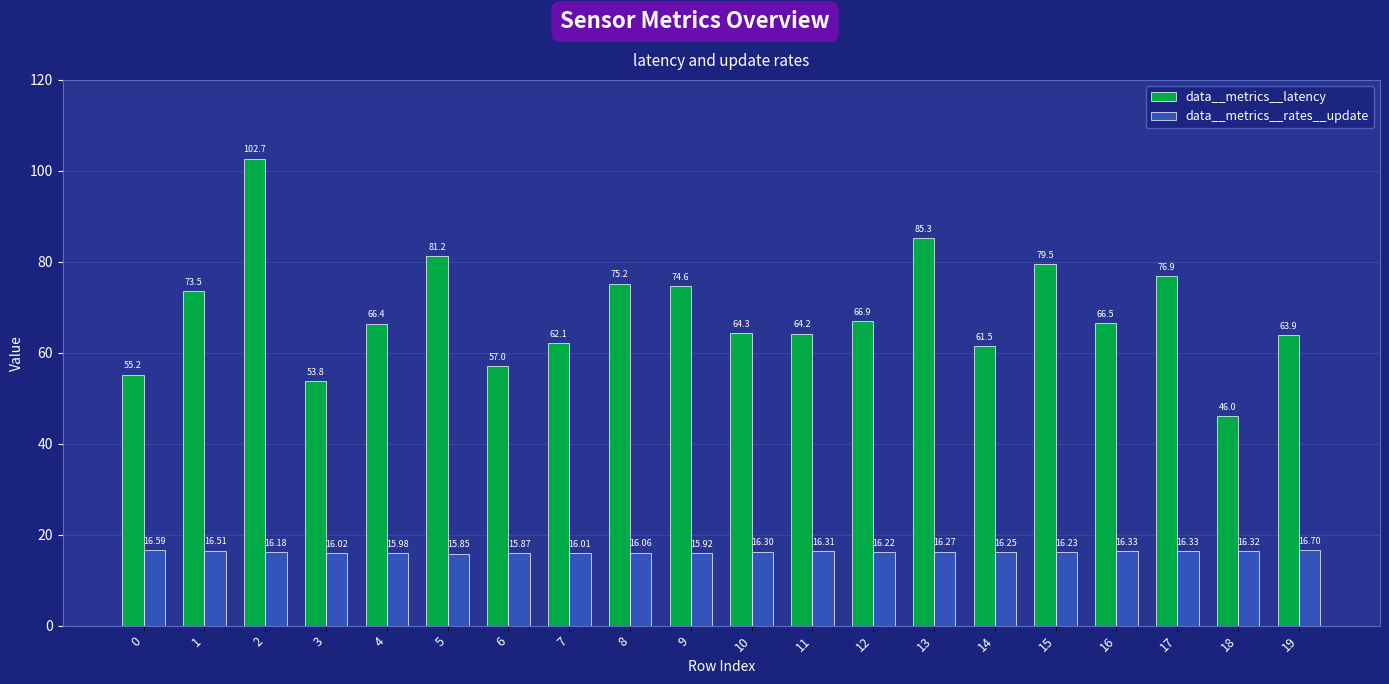

Is it true that data__metrics__rates__update equals 16.0 at 4?

True